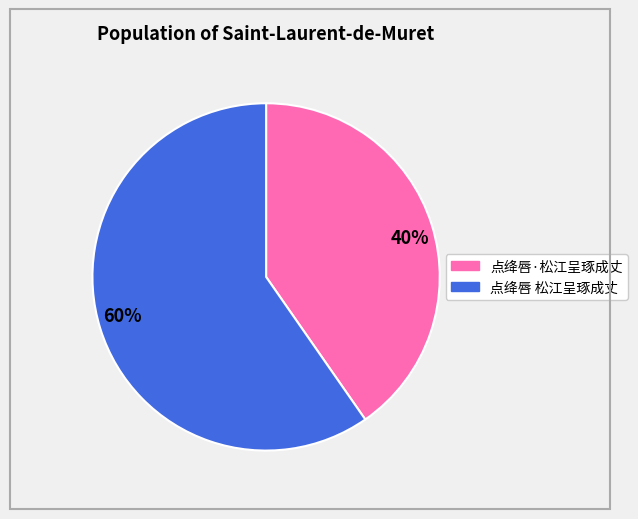

To the nearest percent, what is the combined percentage of 60% and 40%?

100%